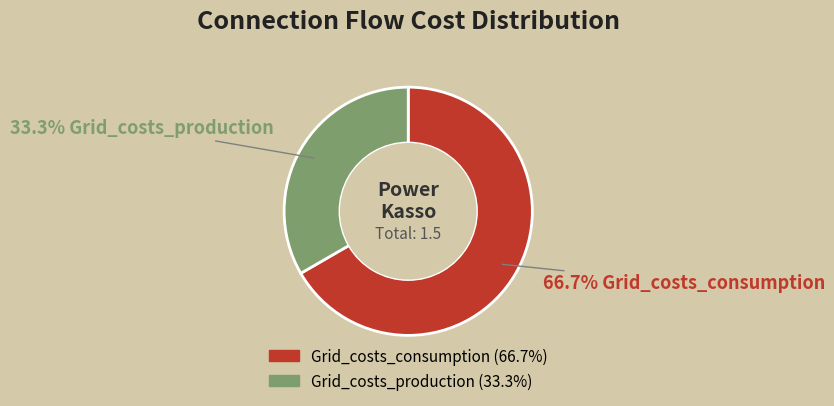

To the nearest percent, what is the difference between the largest and smallest slice percentages?

33%